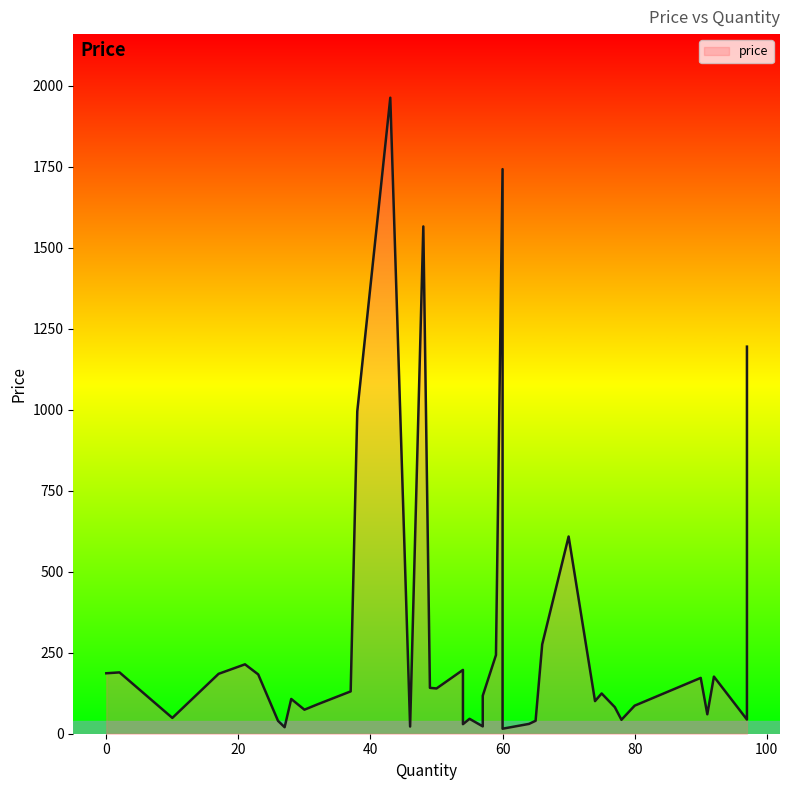

How many points are higher than both their immediate neighbors (excluding endpoints)?

13